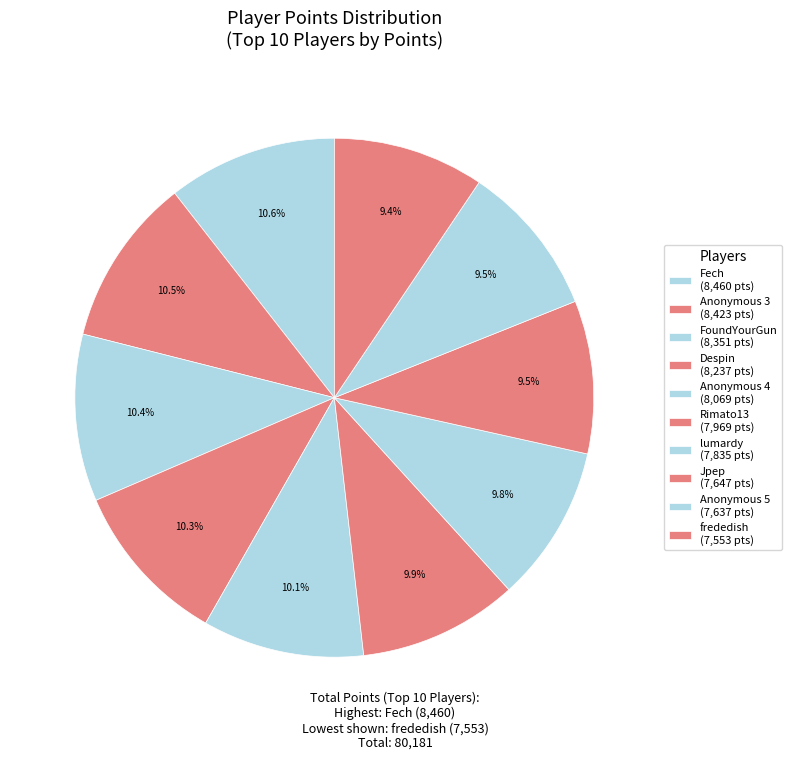

How many segments does this pie chart have?

10